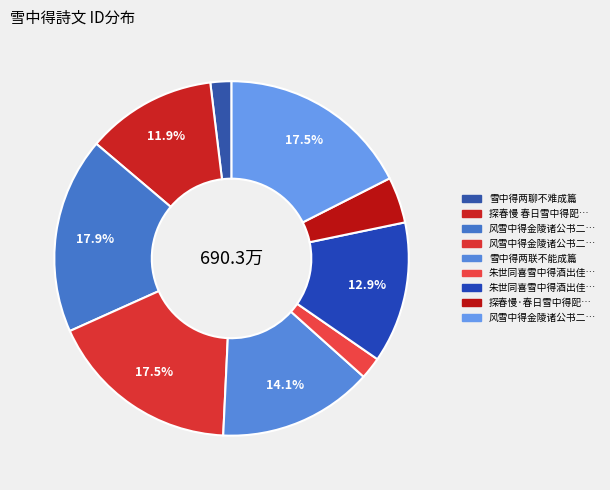

To the nearest percent, what is the average slice percentage?

11%